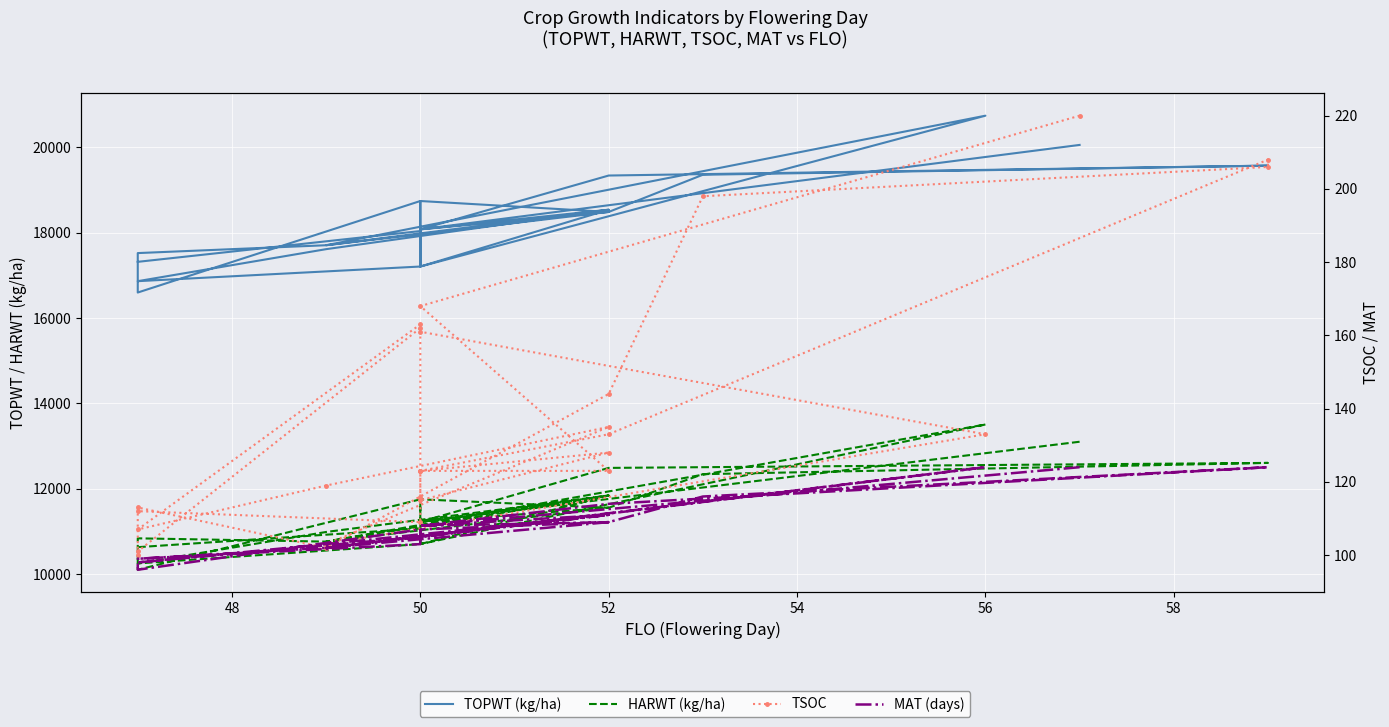

What is the highest value of the TSOC series?

220